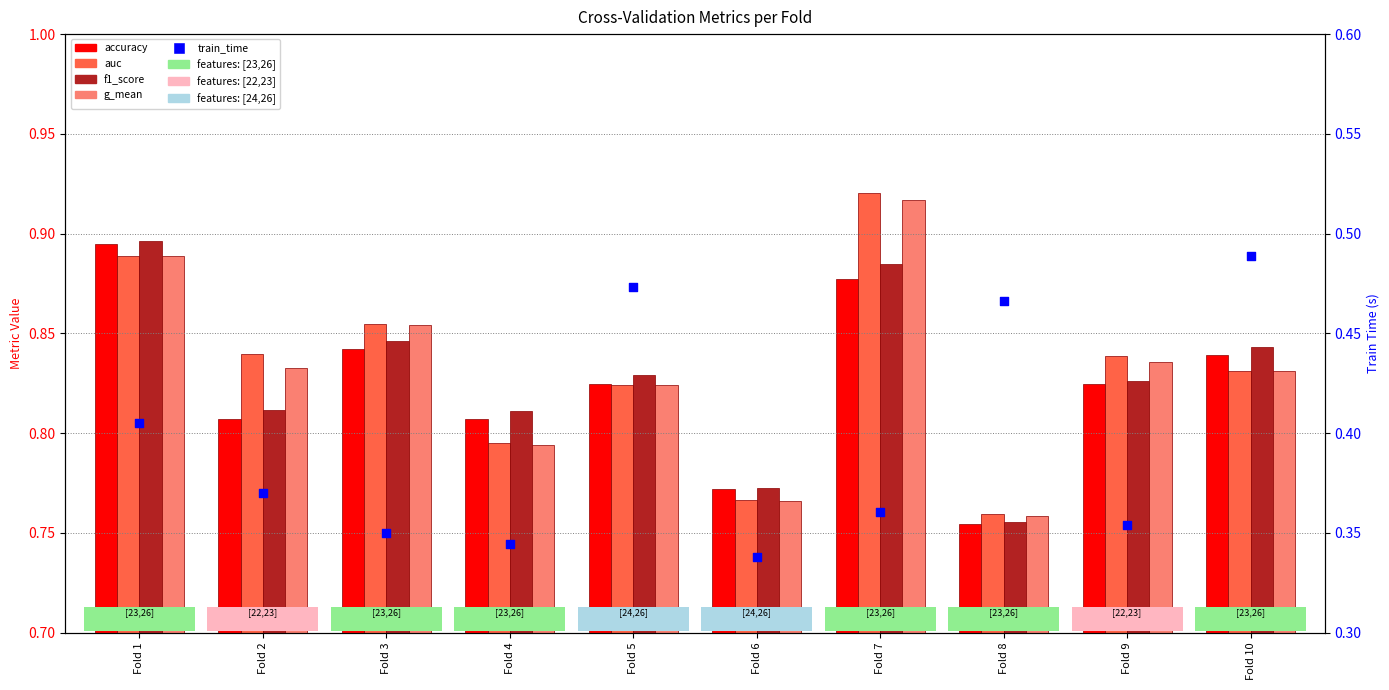

Which series reaches the minimum Y coordinate?

train_time